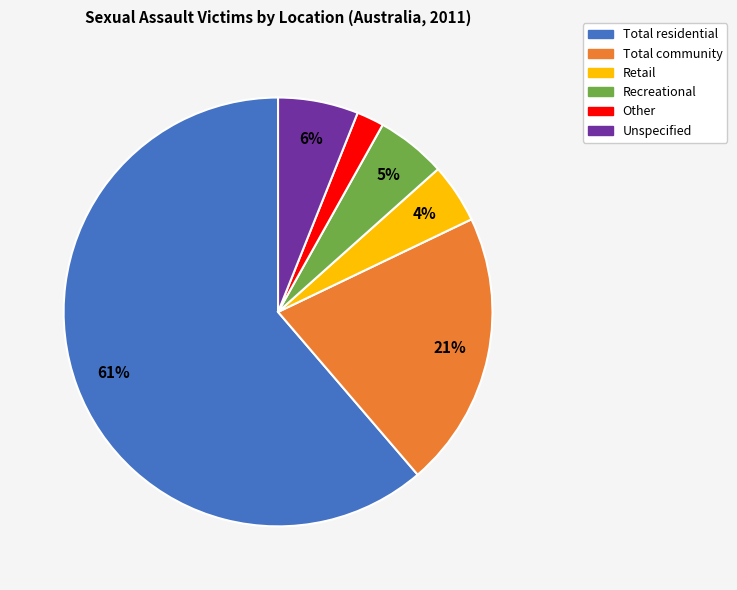

The Total community slice represents 32% of the pie. True or false?

False